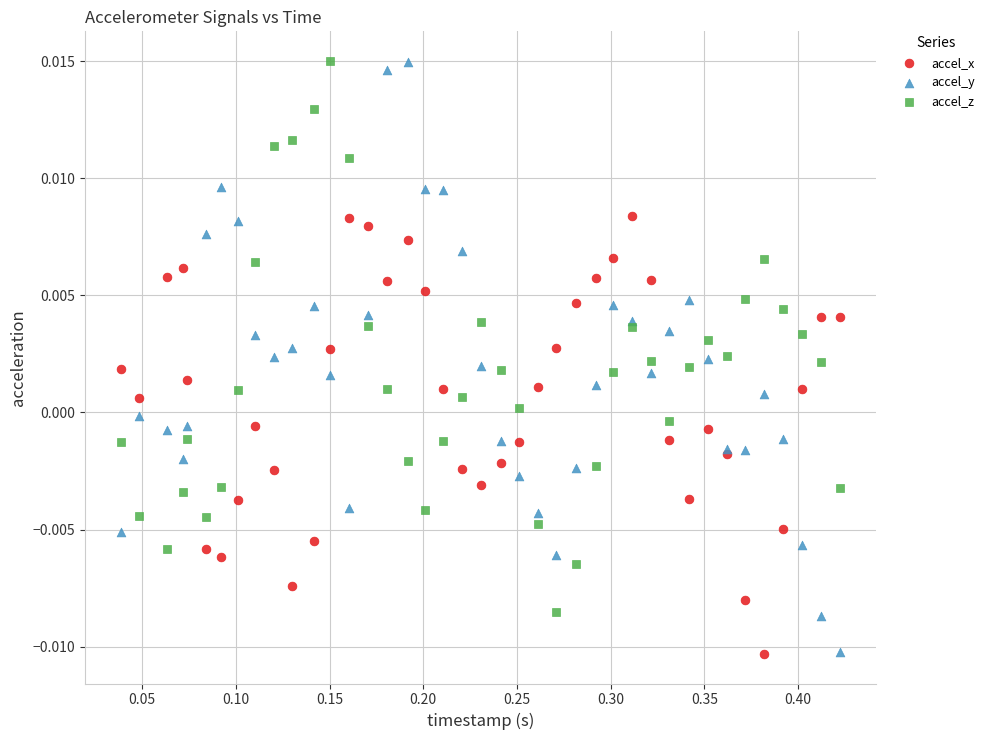

Which series has the largest Y range (max minus min)?

accel_y